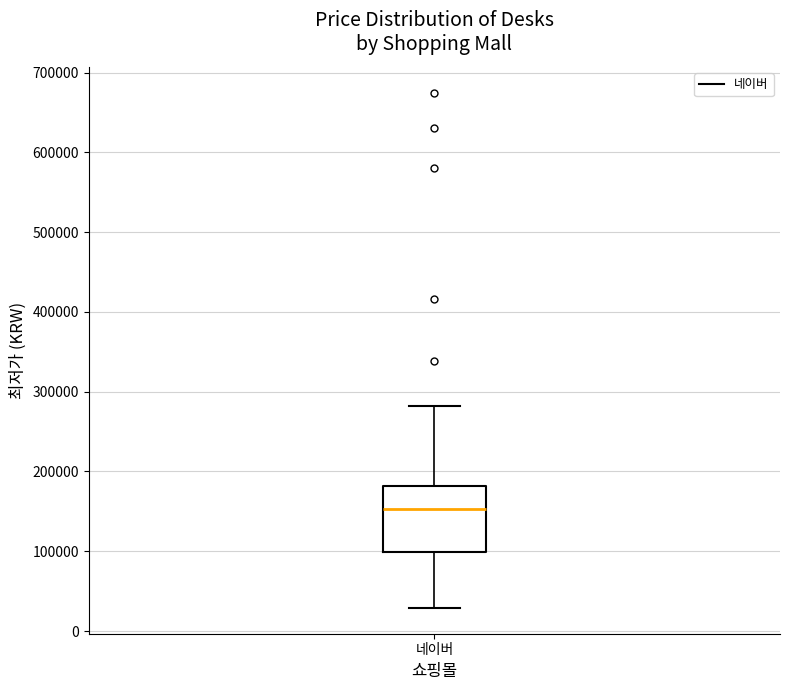

Read this box plot against the y-axis: the position of the median line, the range covered by the box, and the ends of both whiskers. The values are not printed on the chart, so give them approximately, as read against the axis.

median 150000, box 100000 to 180000, whiskers 30000 to 280000